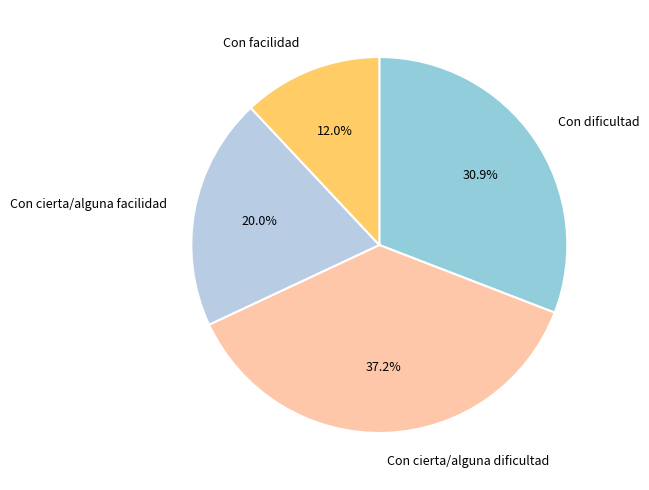

Do Con facilidad and Con cierta/alguna dificultad together represent more than half of the pie?

No